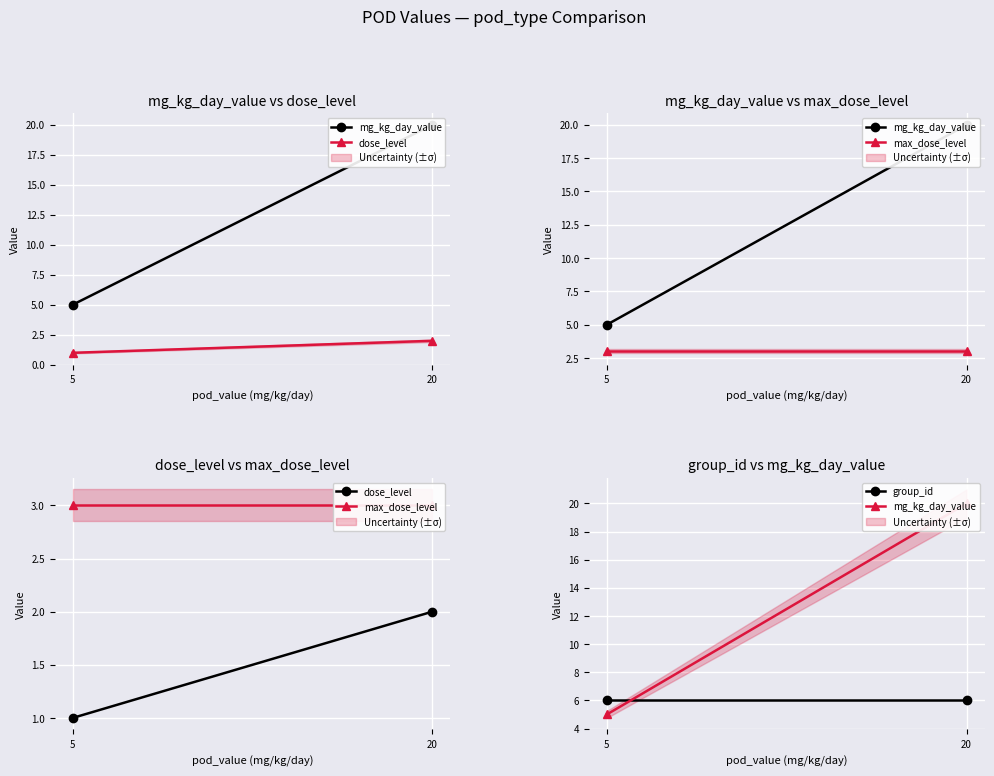

Reading left to right, what are all the values shown in this chart?

mg_kg_day_value: 5	20
dose_level: 1	2
max_dose_level: 3	3
group_id: 6	6